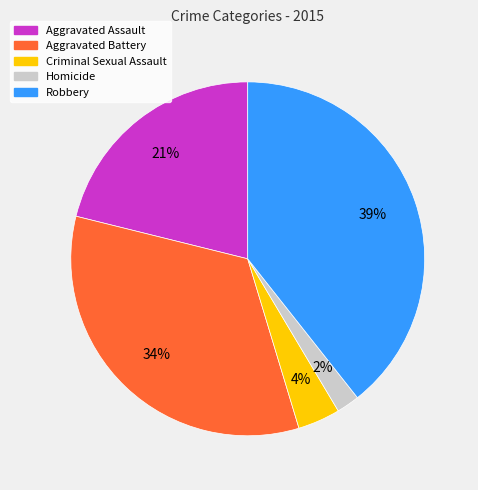

Which has a higher value, Homicide or Aggravated Battery?

Aggravated Battery